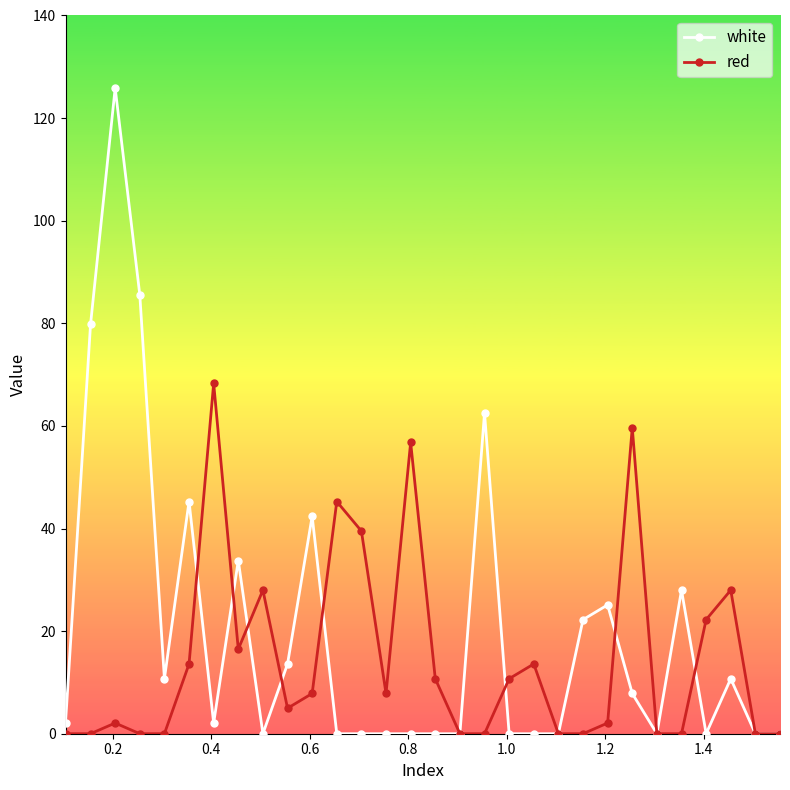

Which series has the widest spread of values?

white